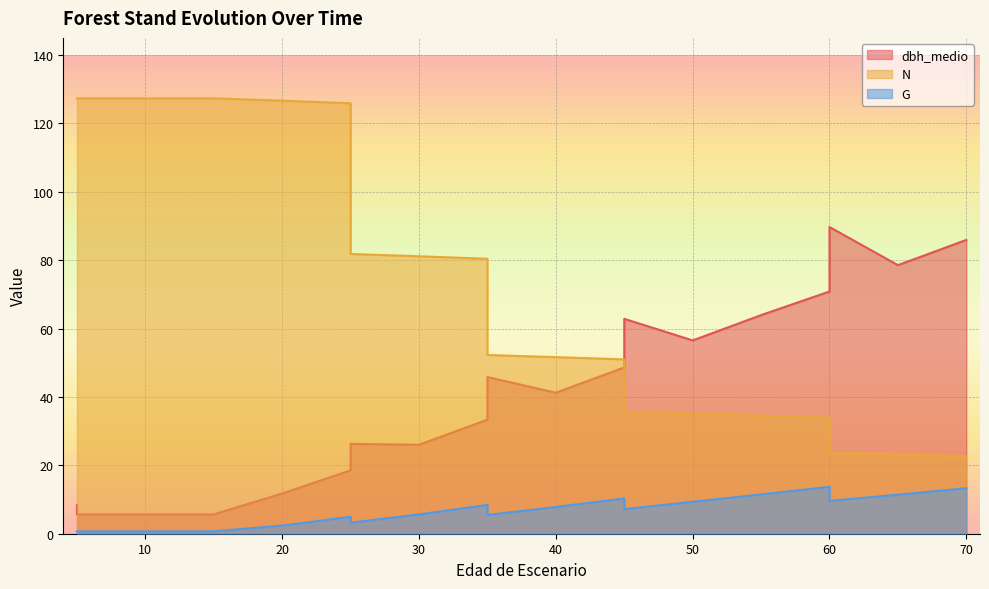

Which category has the highest value across all series?

5